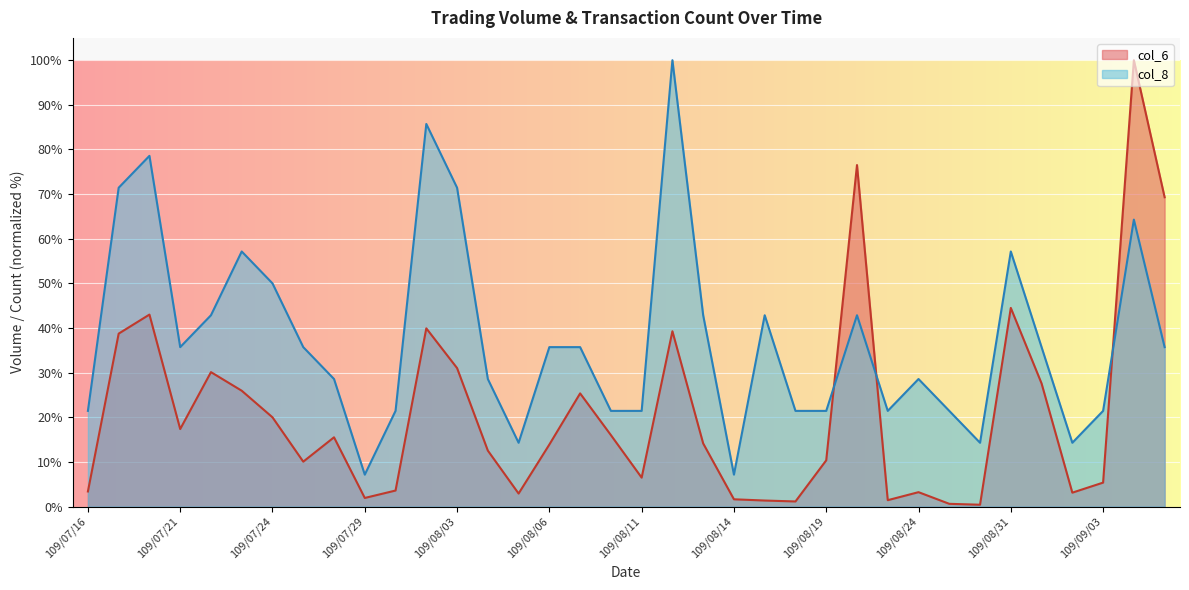

Which series ends up on top after the final intersection of col_8 and col_6?

col_6